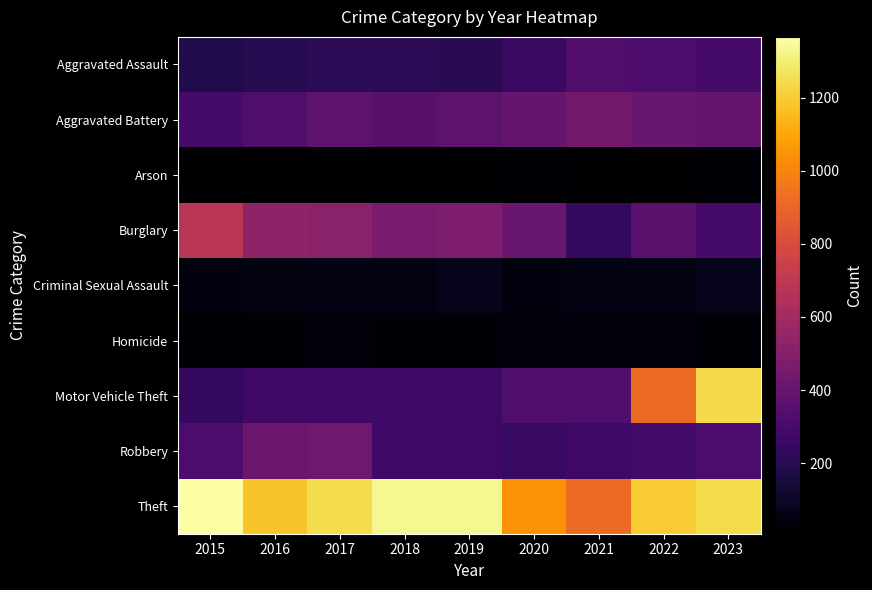

Which series has the widest spread of values?

Motor Vehicle Theft